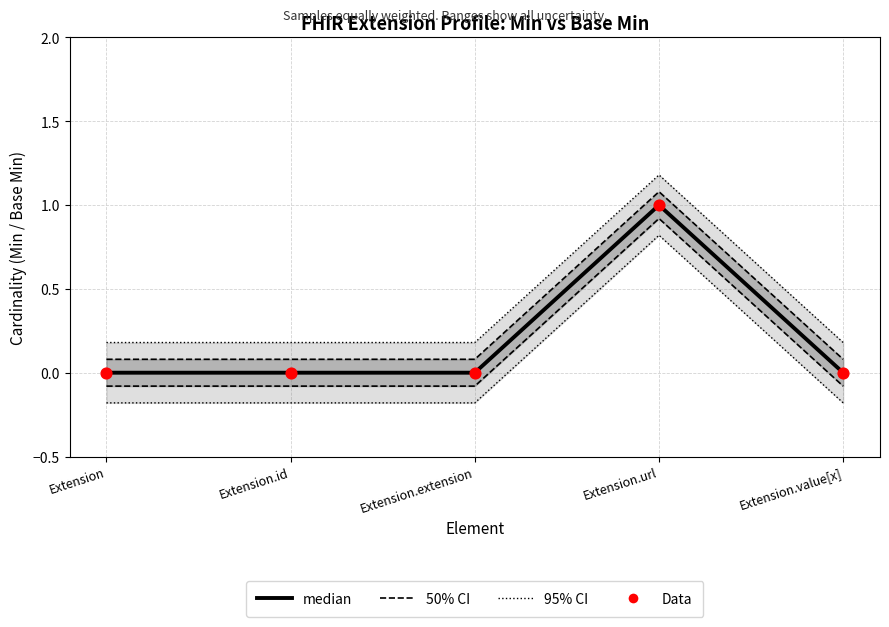

Which series contains the highest Y value?

median